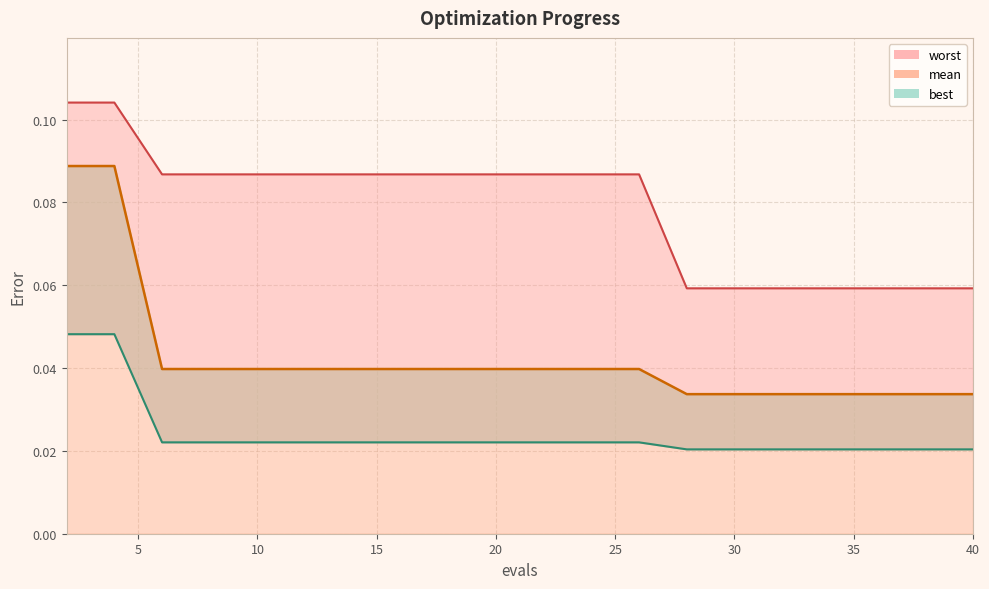

Count the number of categories in the chart.

20